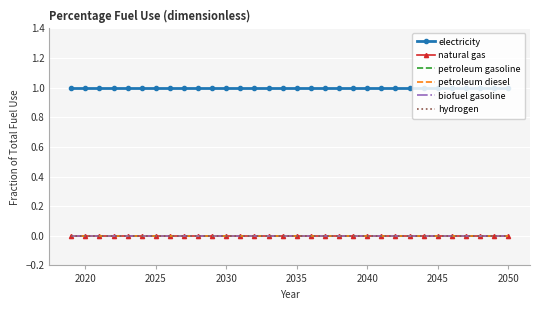

What are all the series names shown in the legend?

electricity, natural gas, petroleum gasoline, petroleum diesel, biofuel gasoline, hydrogen